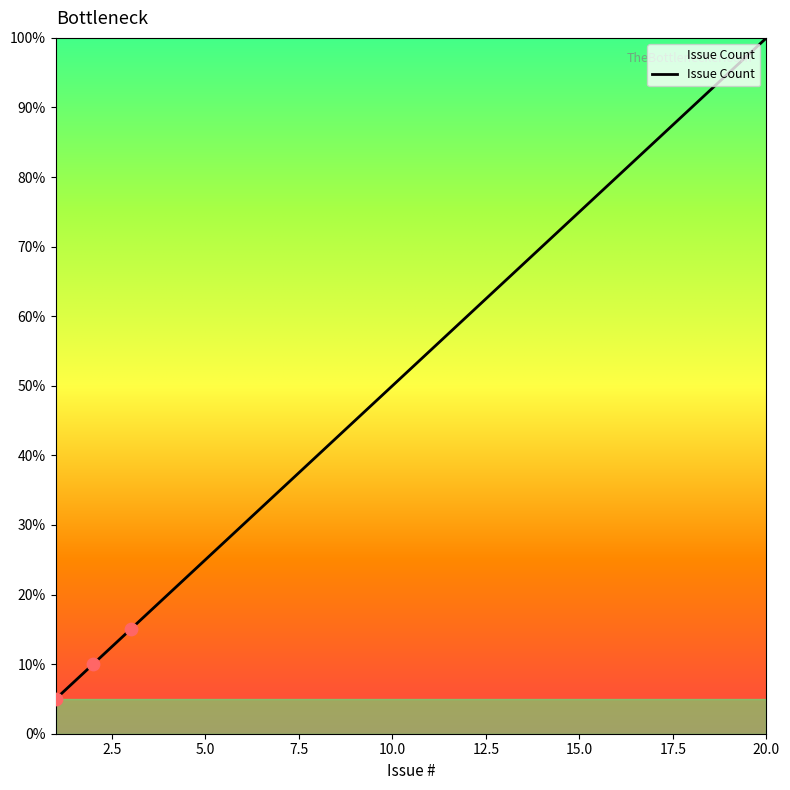

What is the smallest value displayed?

5.0